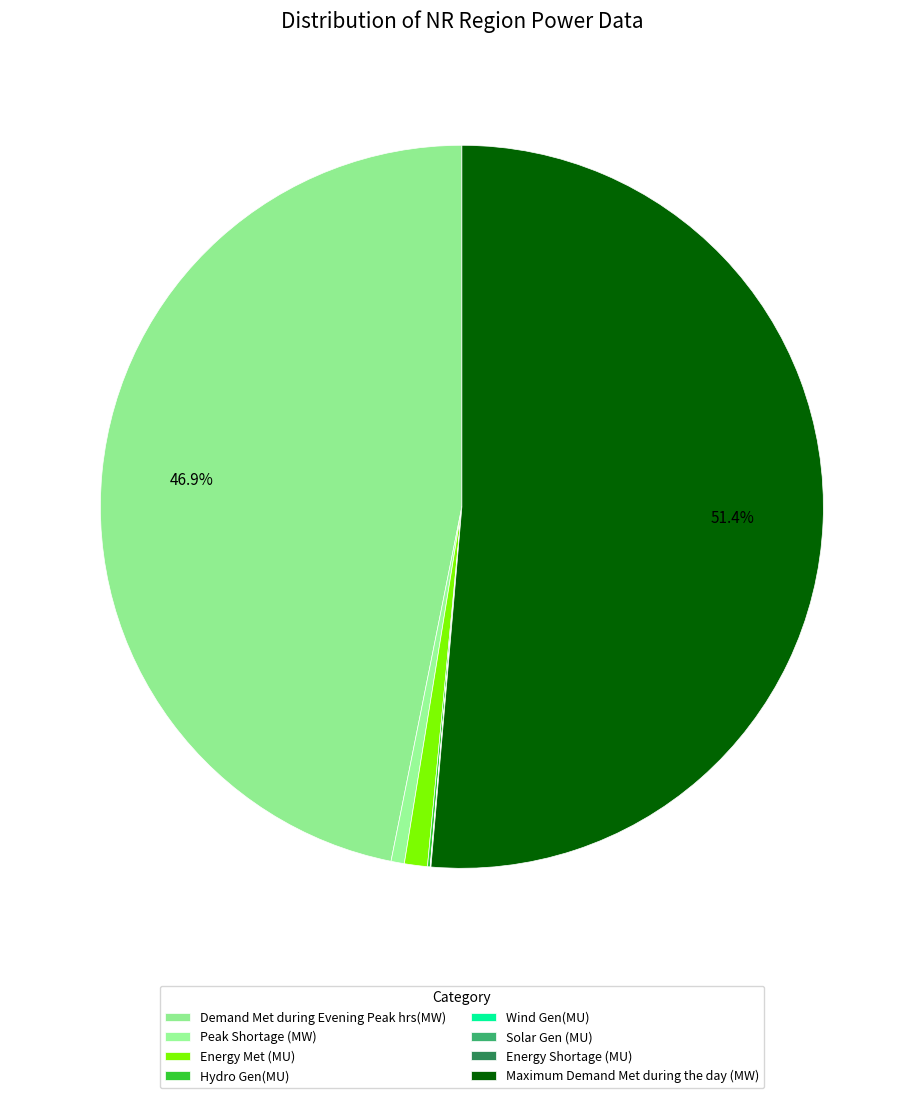

What percentage do Maximum Demand Met during the day (MW) and Peak Shortage (MW) together represent?

52.0%